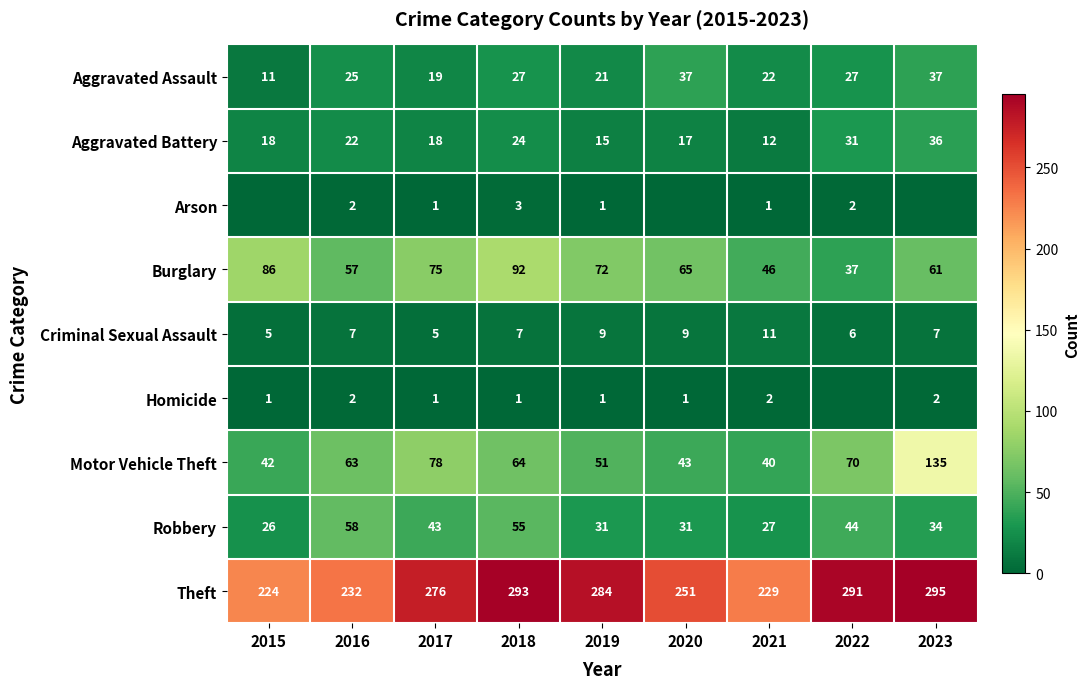

What is the sum of the Criminal Sexual Assault values at 2018 and 2016?

14